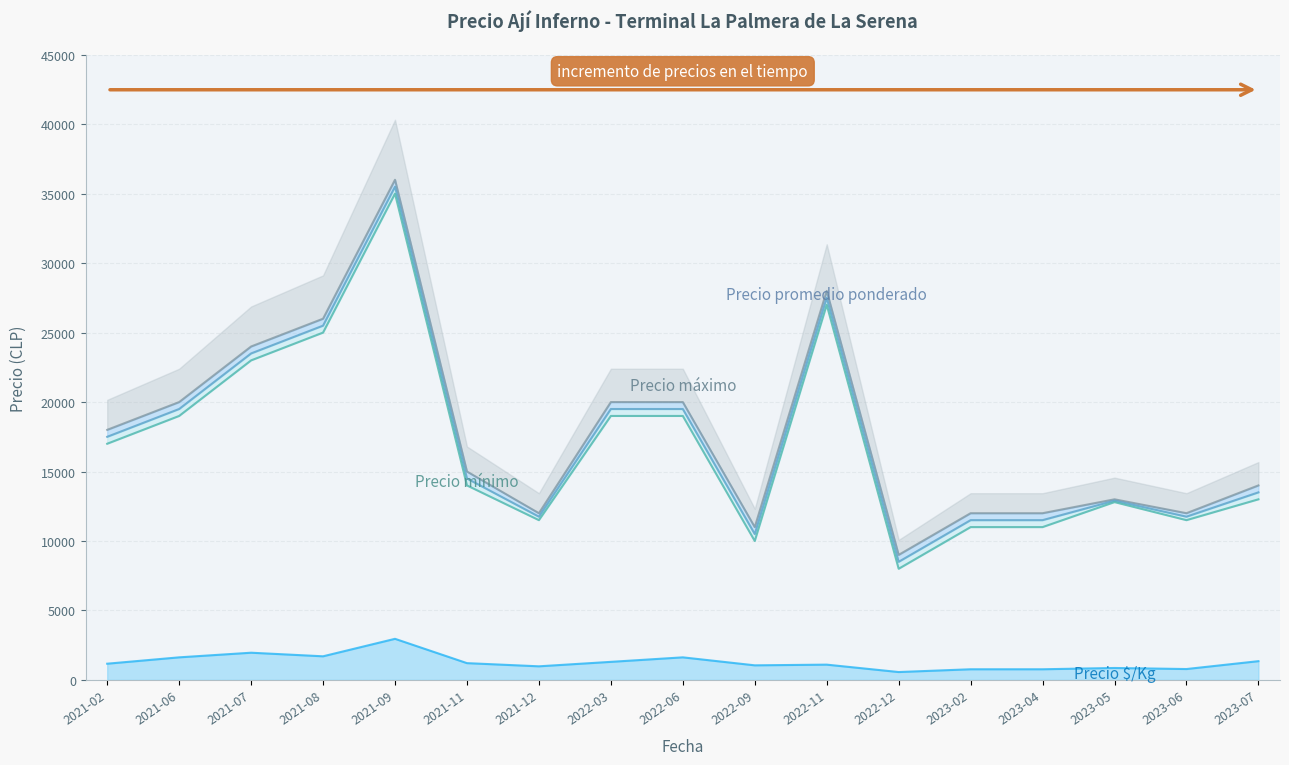

True or false: Precio promedio ponderado has a value of 19500 at 2022-06.

True